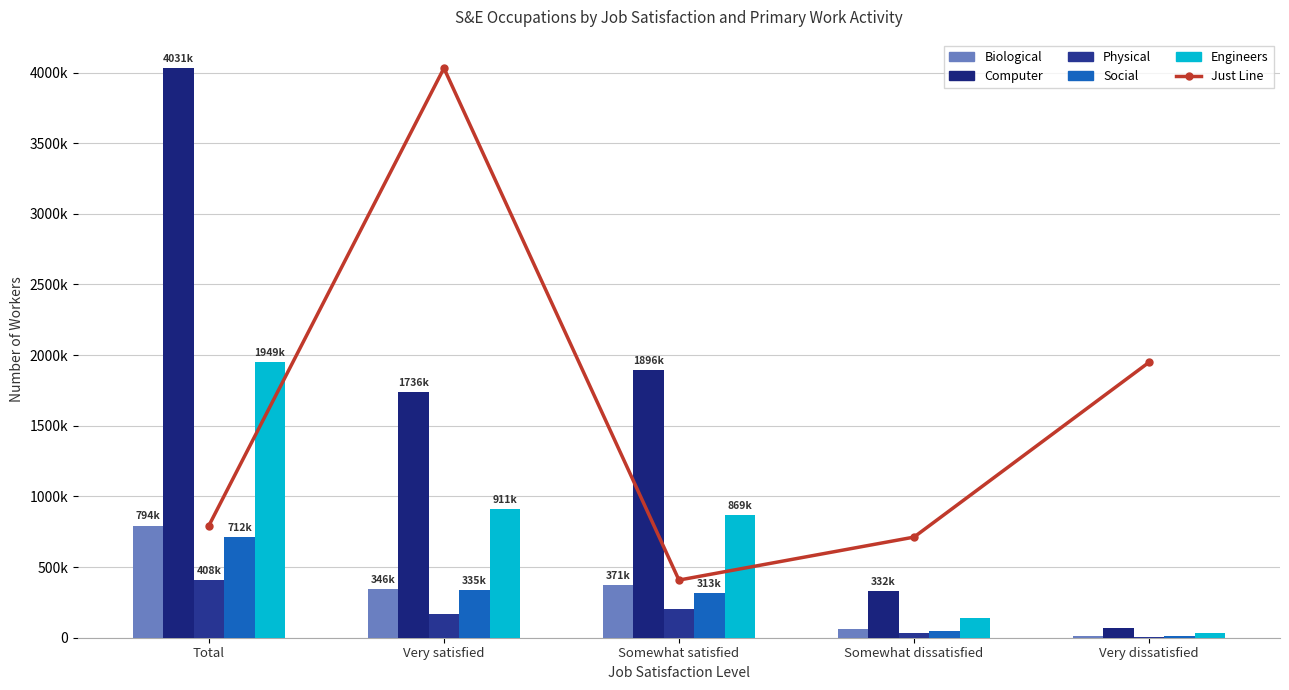

How many data points in Just Line are above 794000?

2